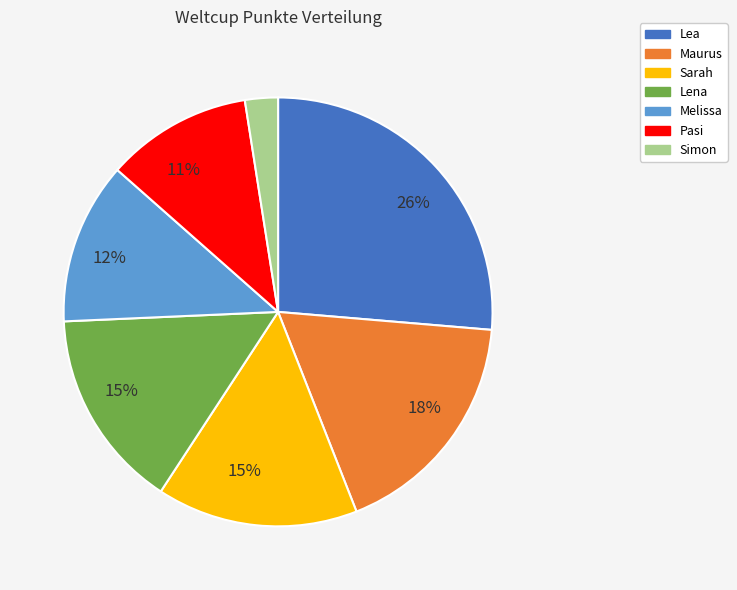

Does any single category account for the majority?

No